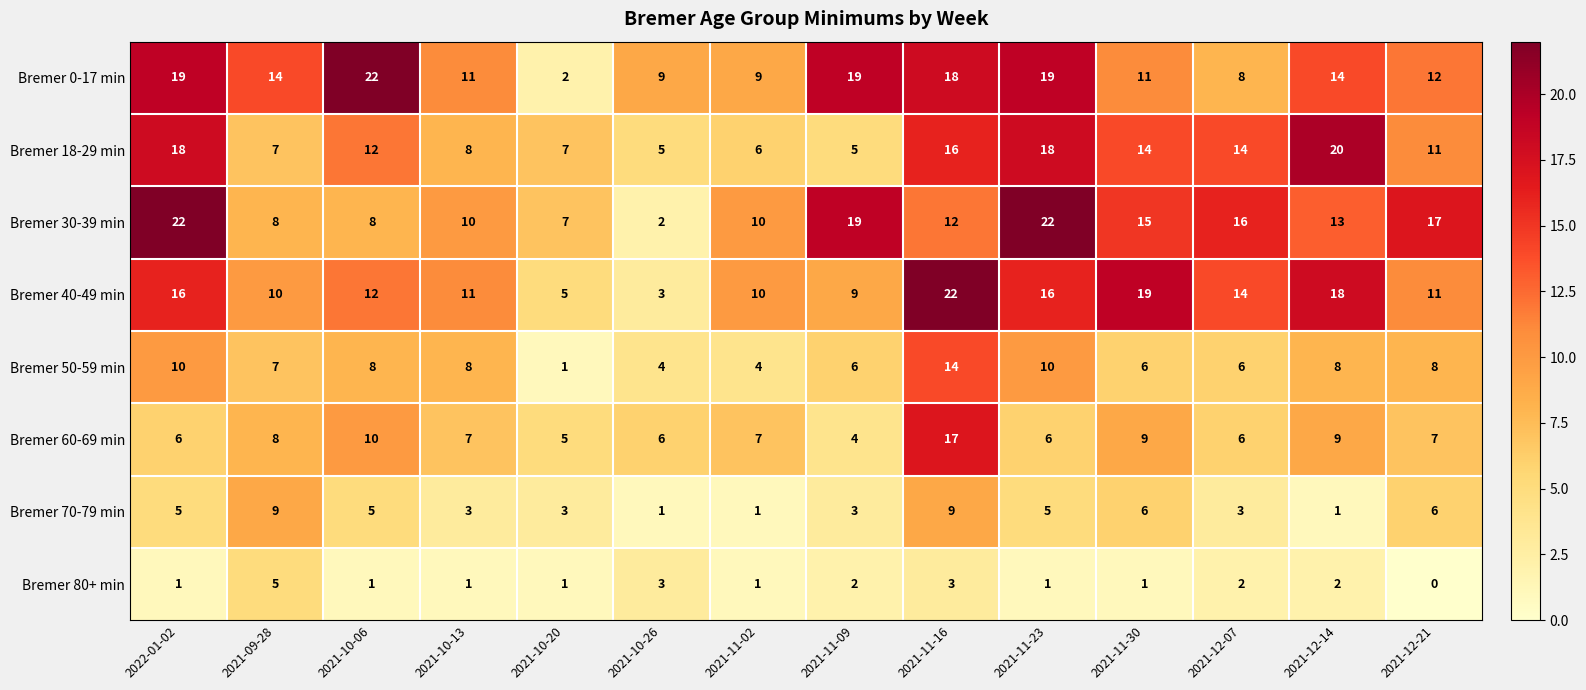

How many series are shown in this chart?

8